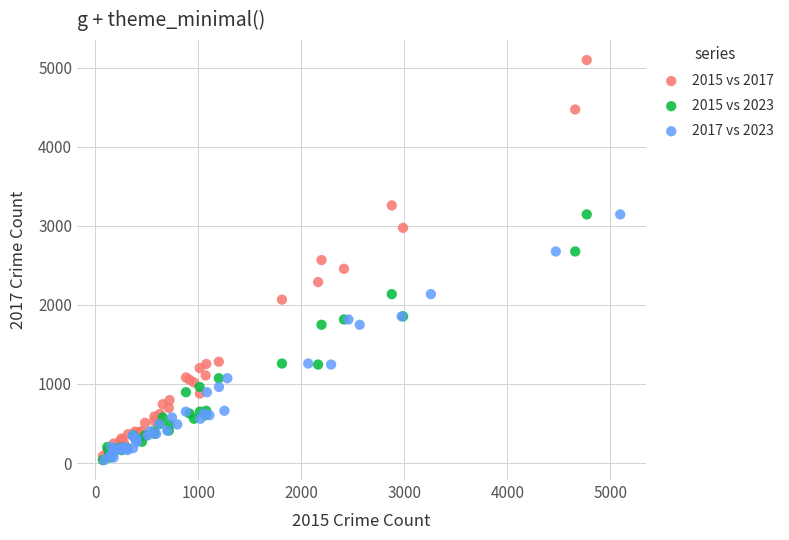

Which series reaches the maximum Y coordinate?

2015 vs 2017